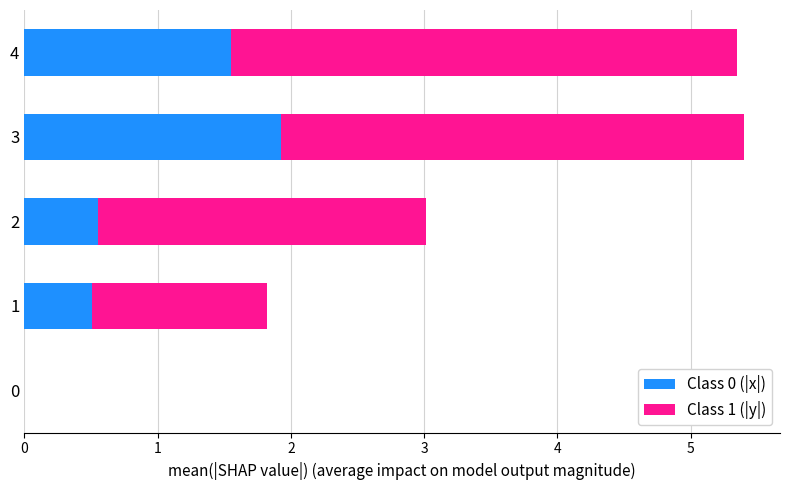

What is the sum of the Class 0 (|x|) values at 4 and 3?

3.5